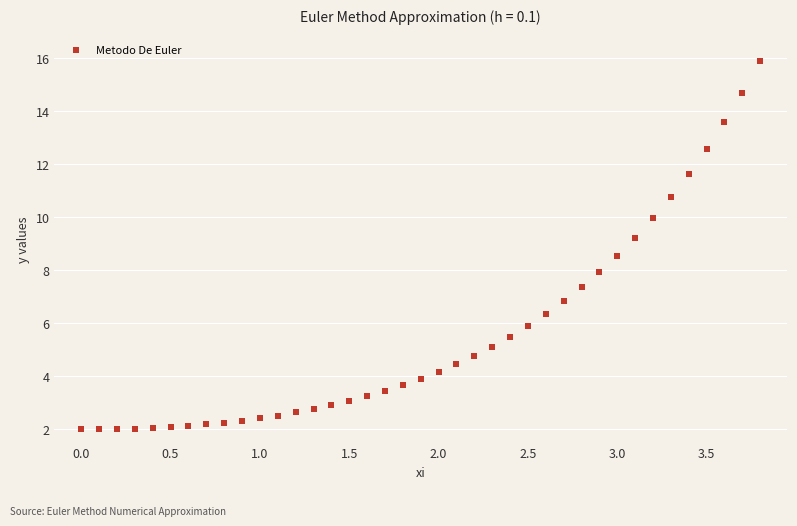

What is the range of X values (max minus min)?

3.8